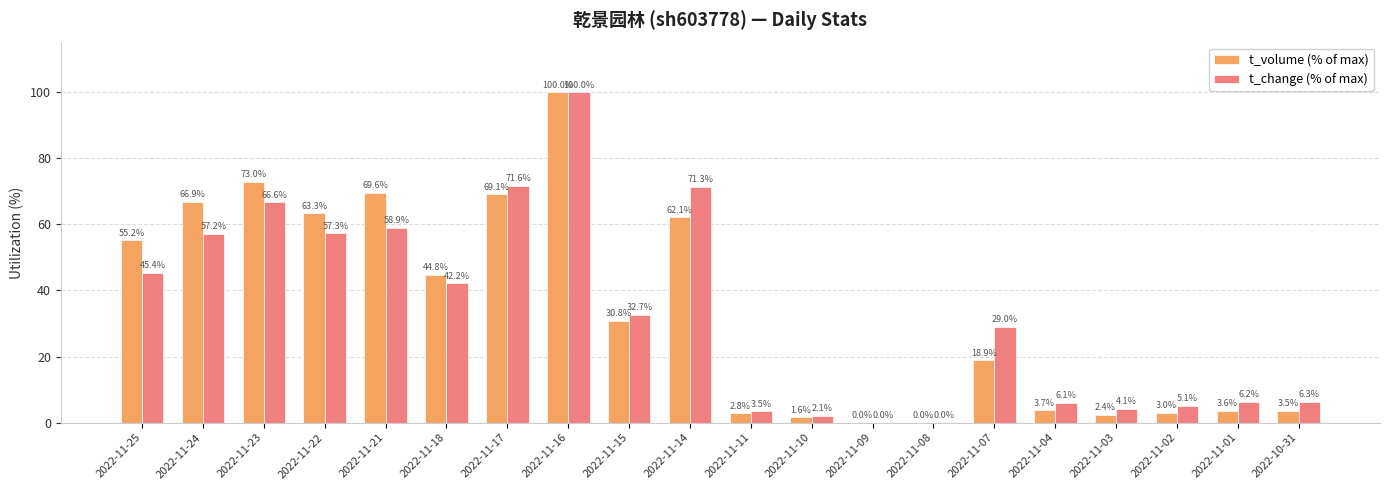

What is the greatest value displayed?

100.0